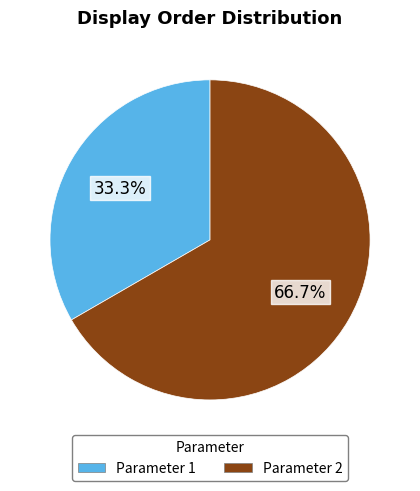

Does Parameter 1 account for over 50% of the chart?

No